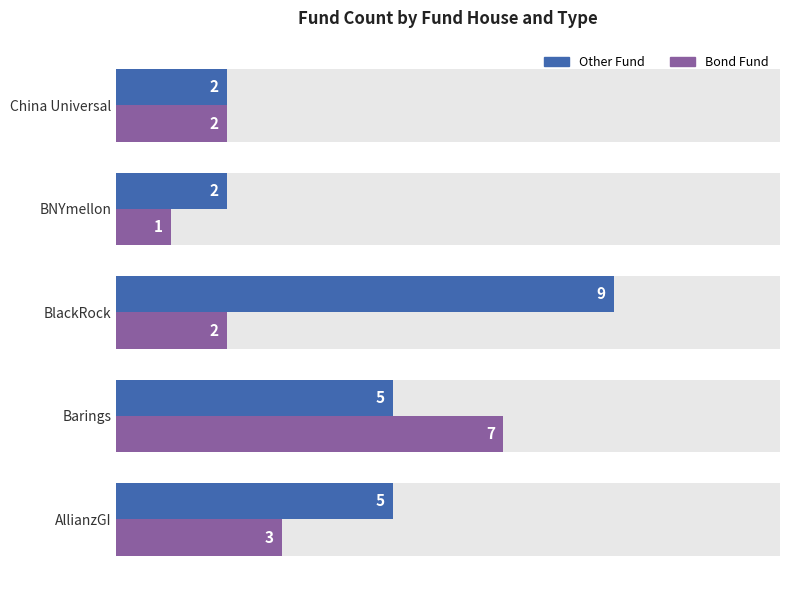

What is the maximum value shown in the chart?

9